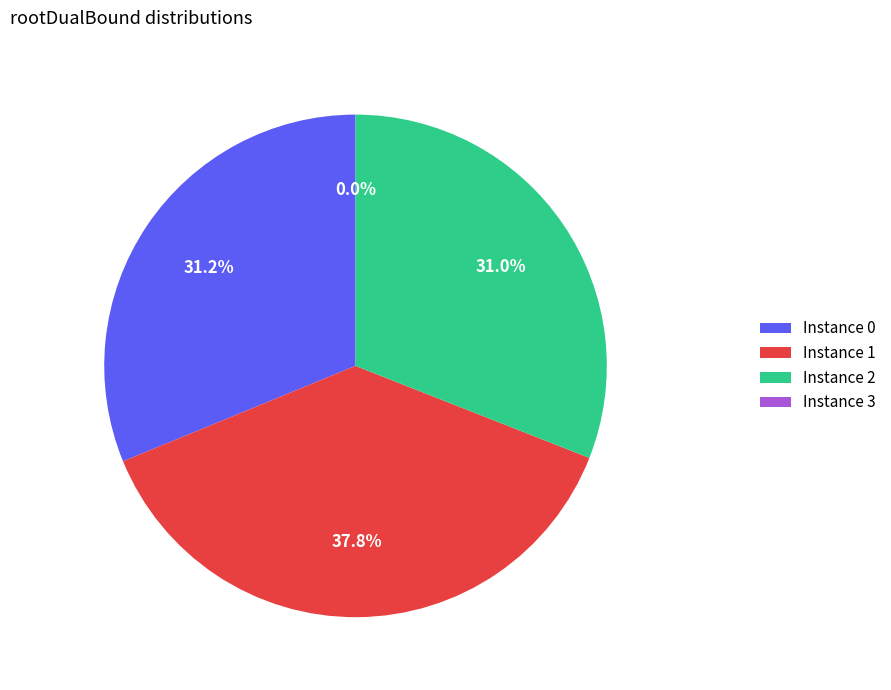

How many slices are in this pie chart?

4